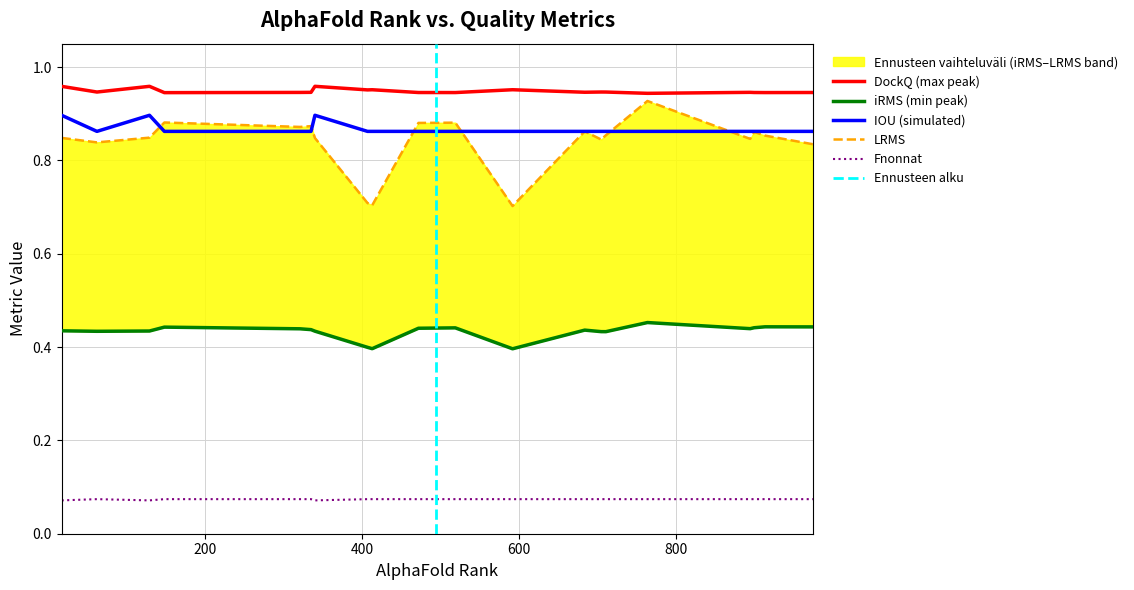

How many interior local valleys does the LRMS series have?

5